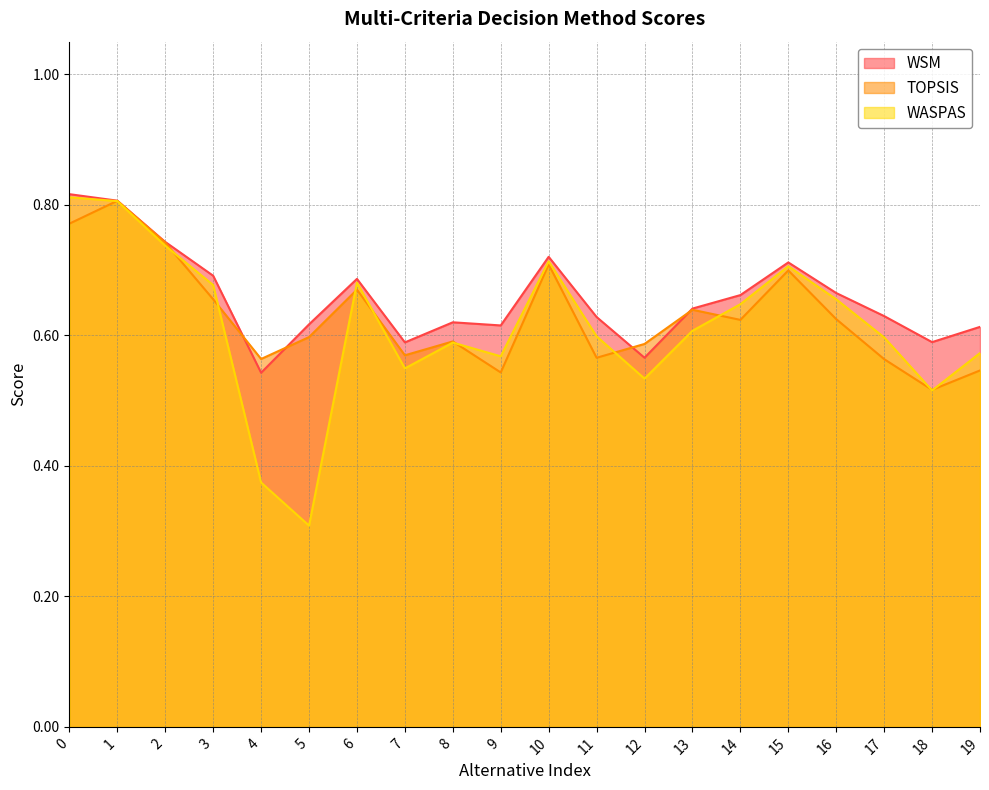

The value of WSM at 18 is 0.2. True or false?

False